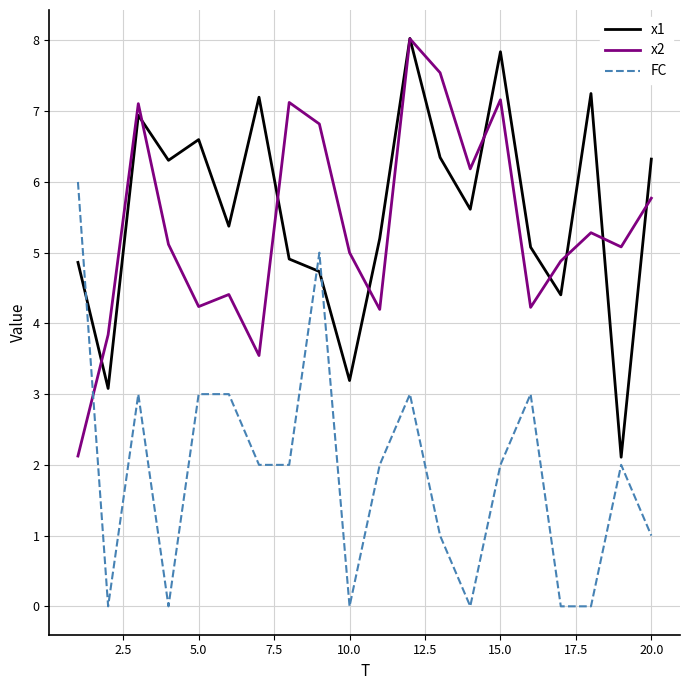

True or false: x1 and FC intersect in this chart.

True